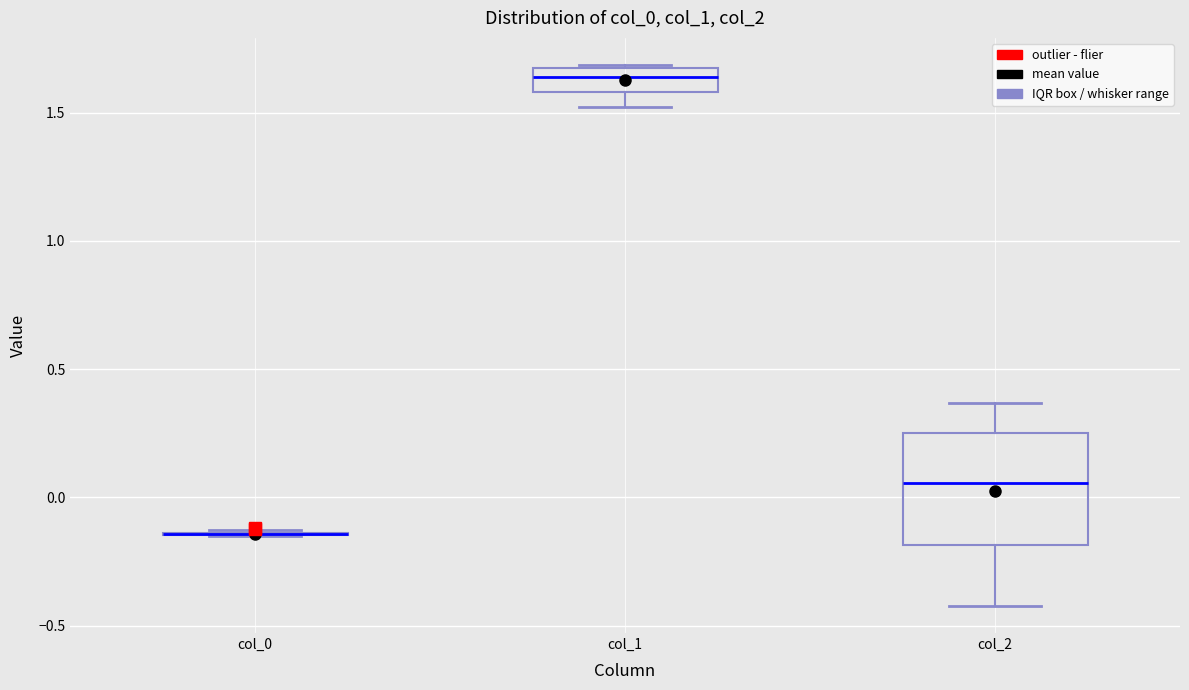

Reading left to right, read every box against the y-axis: the position of its median line, the range the box covers, and the ends of its whiskers. The values are not printed on the chart, so give them approximately, as read against the axis.

col_0: box collapsed to a line at -0.15, whiskers -0.15 to -0.15
col_1: median 1.65 (inside the box), box 1.60 to 1.65, whiskers 1.50 to 1.70
col_2: median 0.05, box -0.20 to 0.25, whiskers -0.40 to 0.35